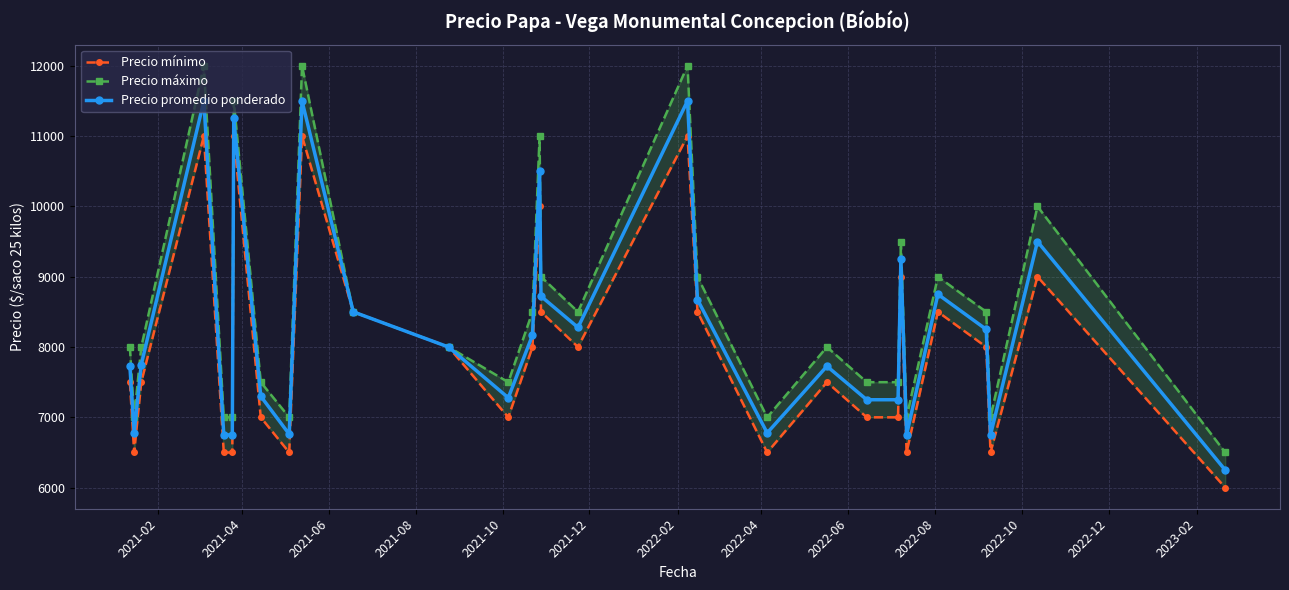

How many interior local valleys does the Precio promedio ponderado series have?

7